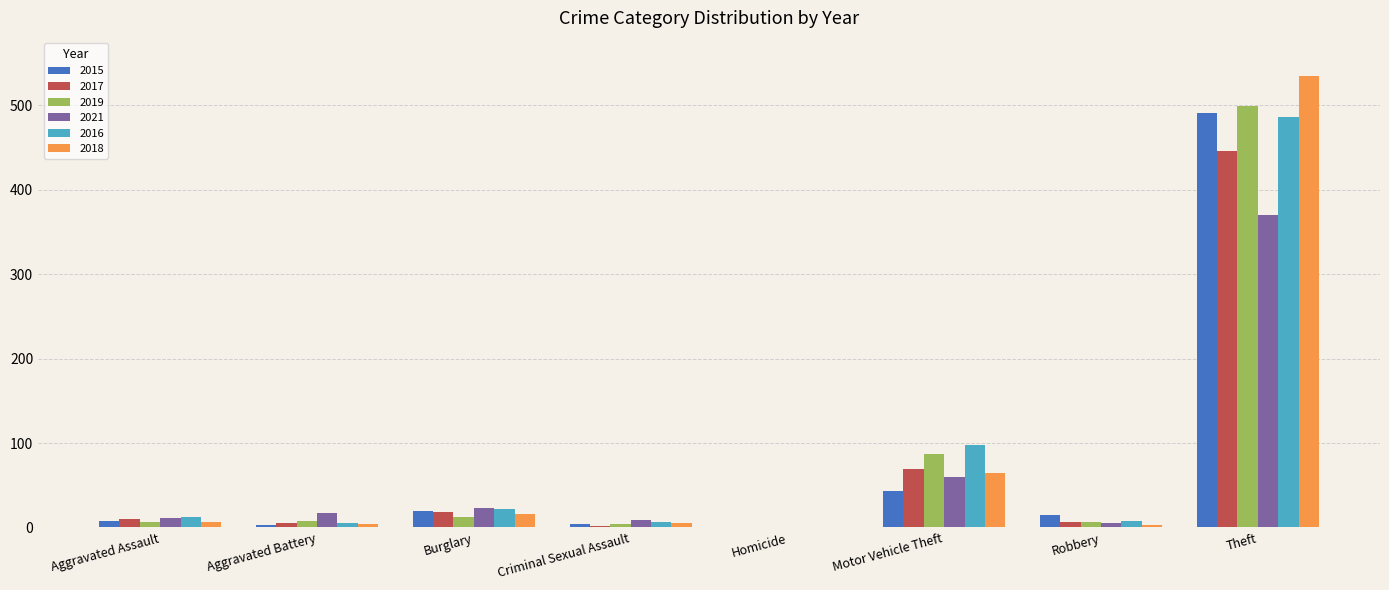

Is it true that 2018 equals 16 at Burglary?

True